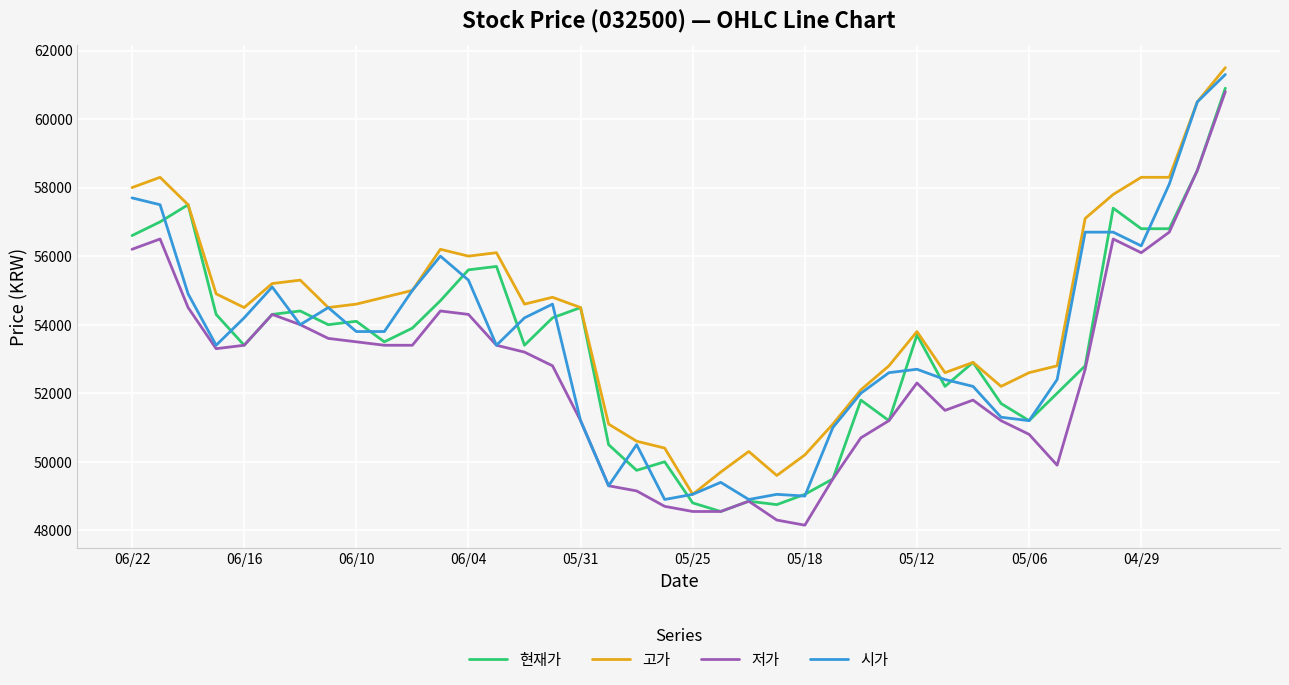

What is the difference between the second highest and minimum values in the 저가 series?

10350